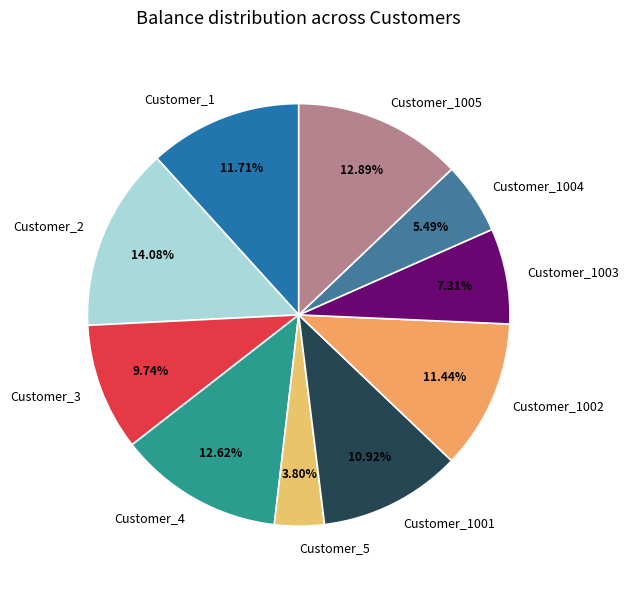

How many slices are in this pie chart?

10